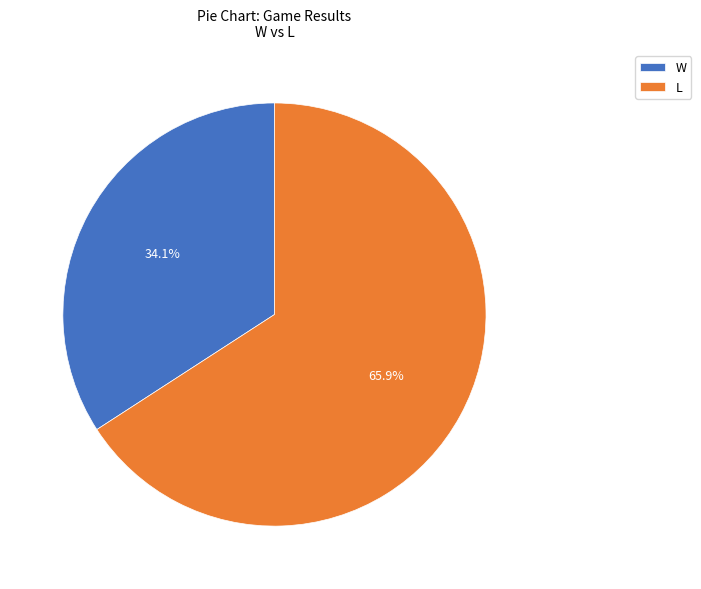

Count the number of slices in the pie.

2